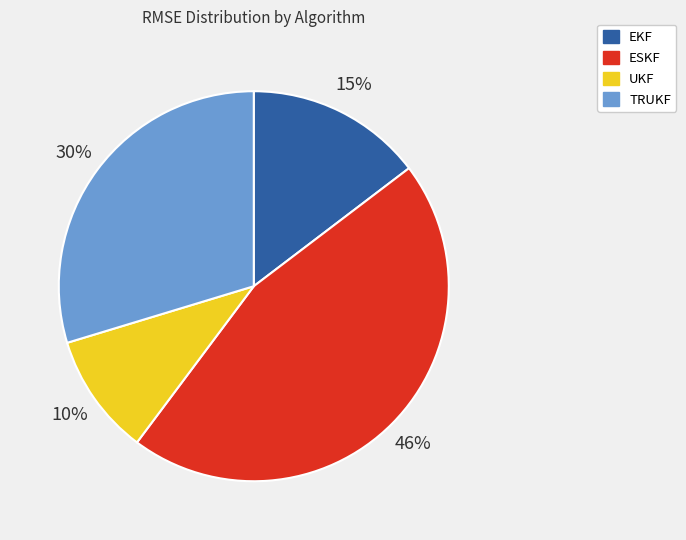

Count the number of slices in the pie.

4